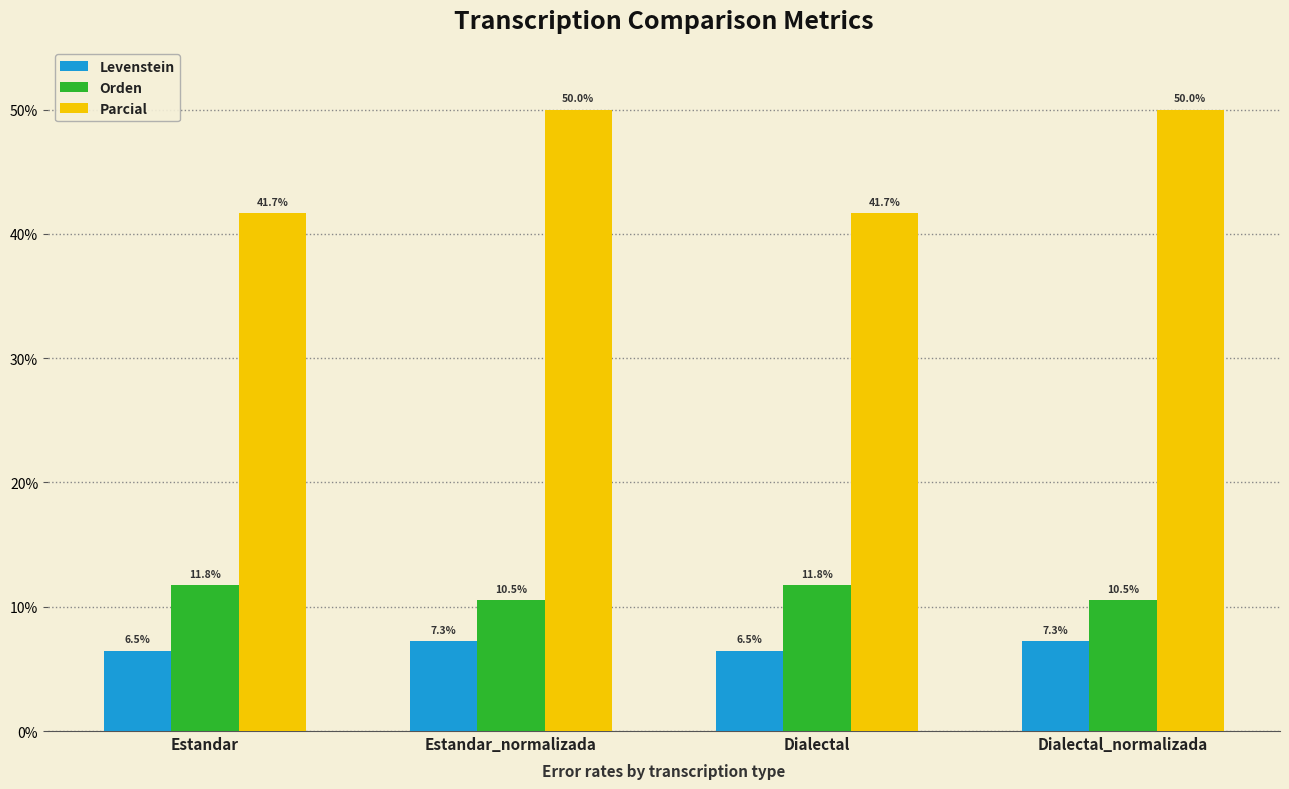

What are all the series names shown in the legend?

Levenstein, Orden, Parcial